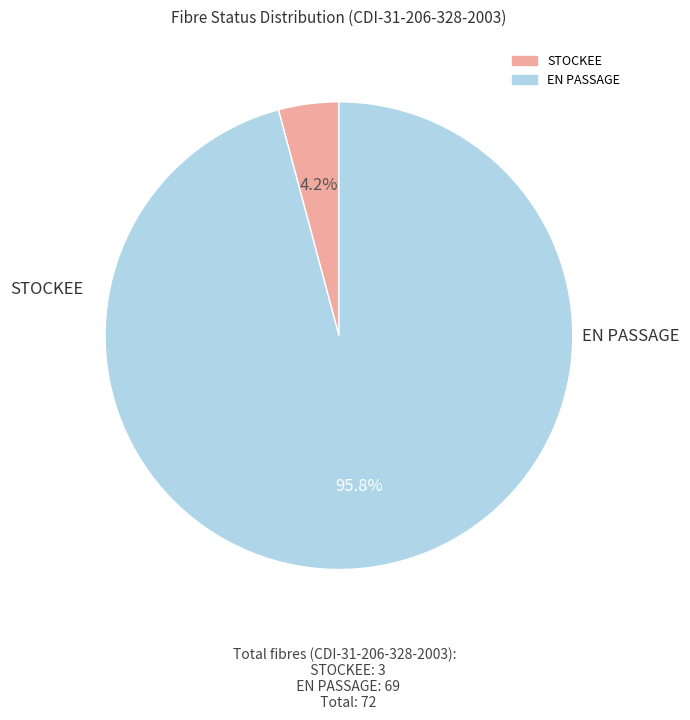

To the nearest percent, what is the difference between the largest and smallest slice percentages?

92%